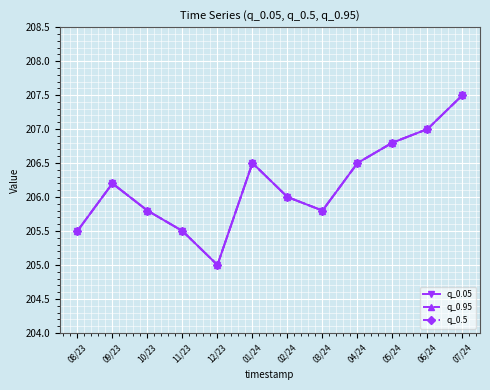

Which series has the largest total across all categories?

q_0.05